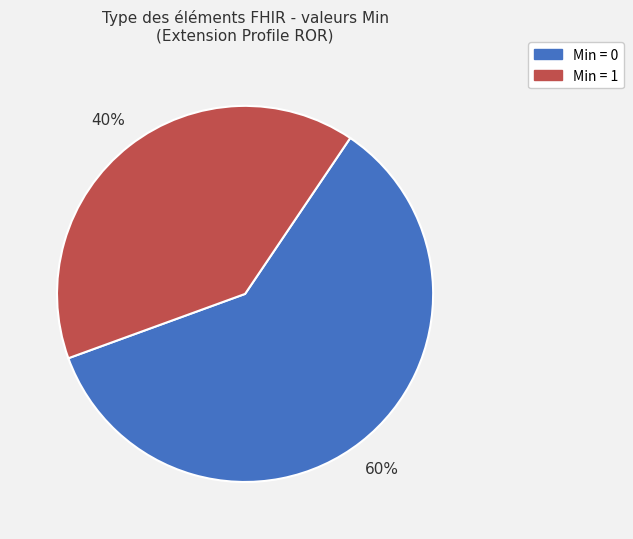

To the nearest percent, what is the difference between the largest and smallest slice percentages?

20%